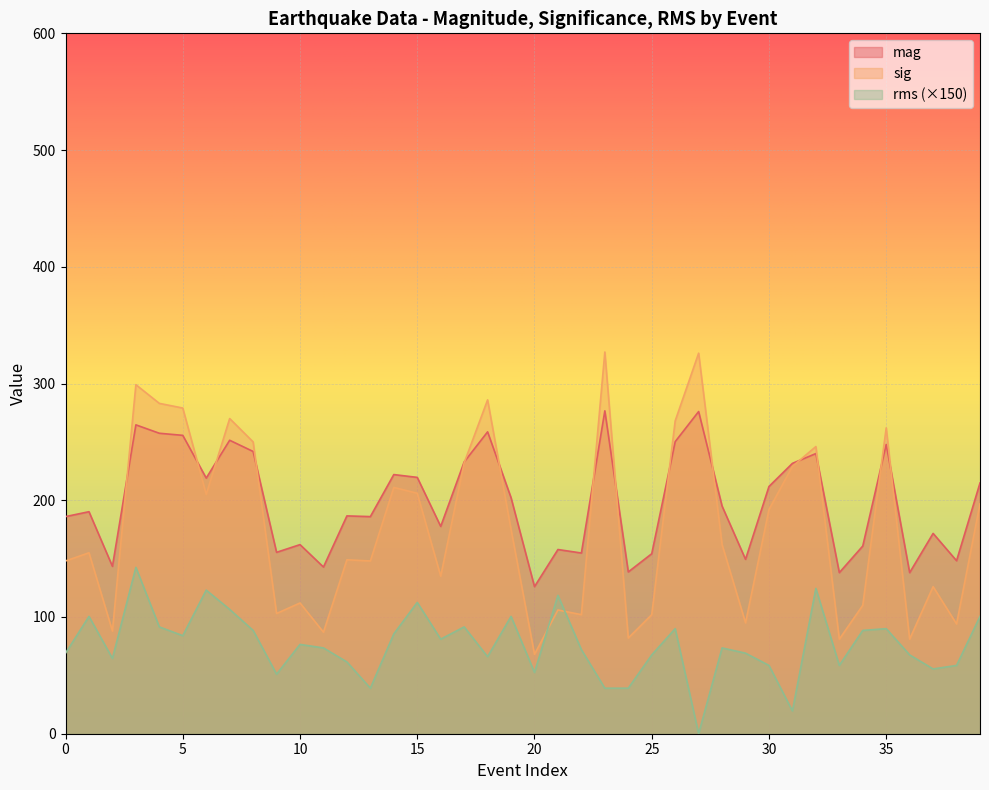

What is the difference between the sig values at 25 and 1?

53.0